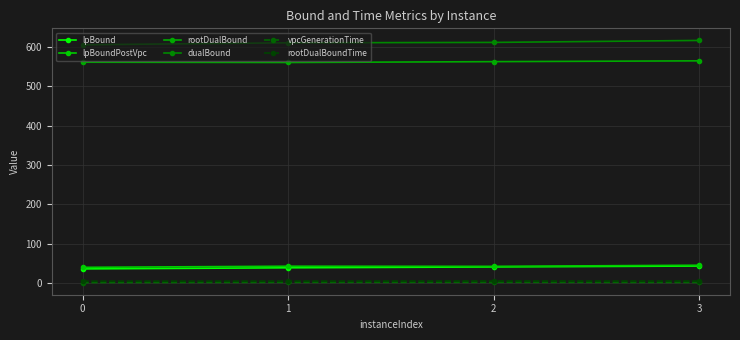

At which category is the sum across all series the highest?

3